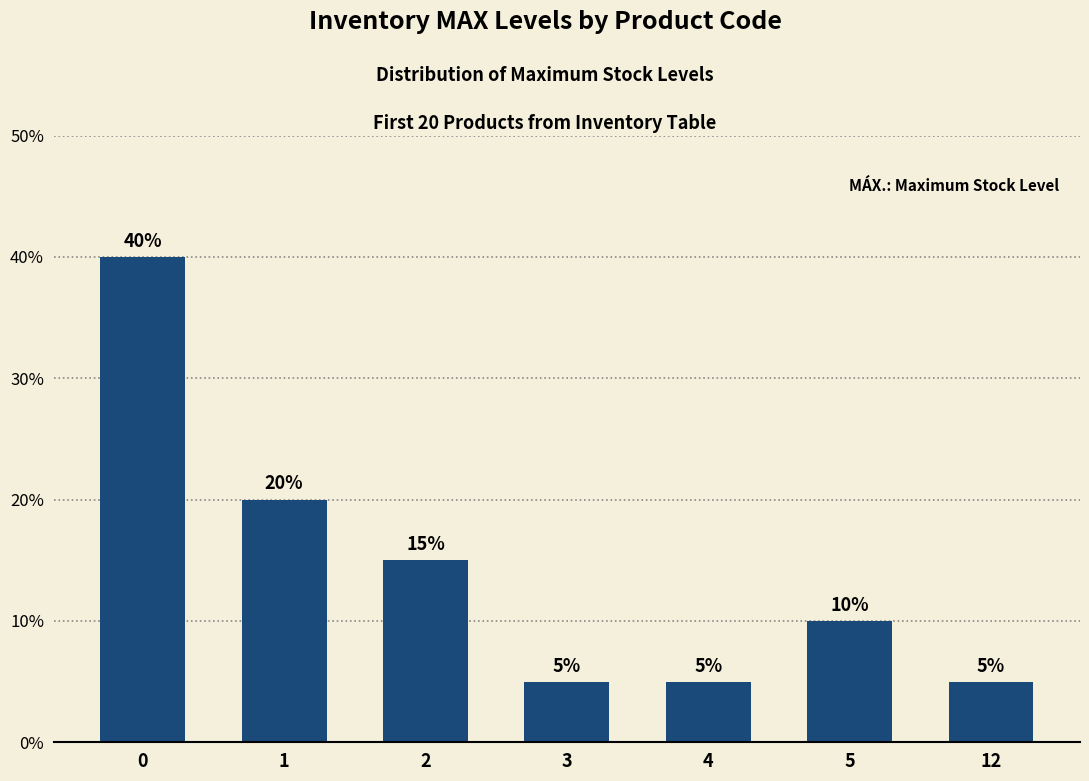

At which label is the value closest to 22?

1